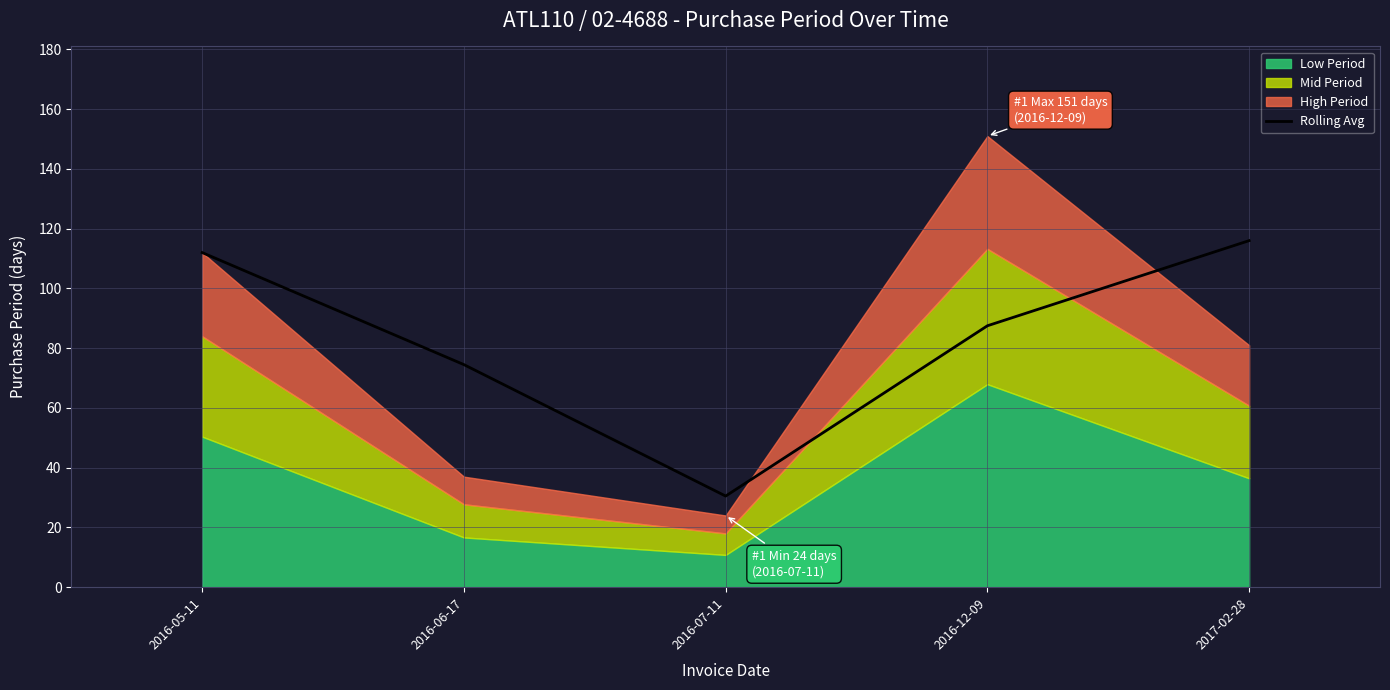

Rank the categories by value from highest to lowest.

2017-02-28, 2016-05-11, 2016-12-09, 2016-06-17, 2016-07-11